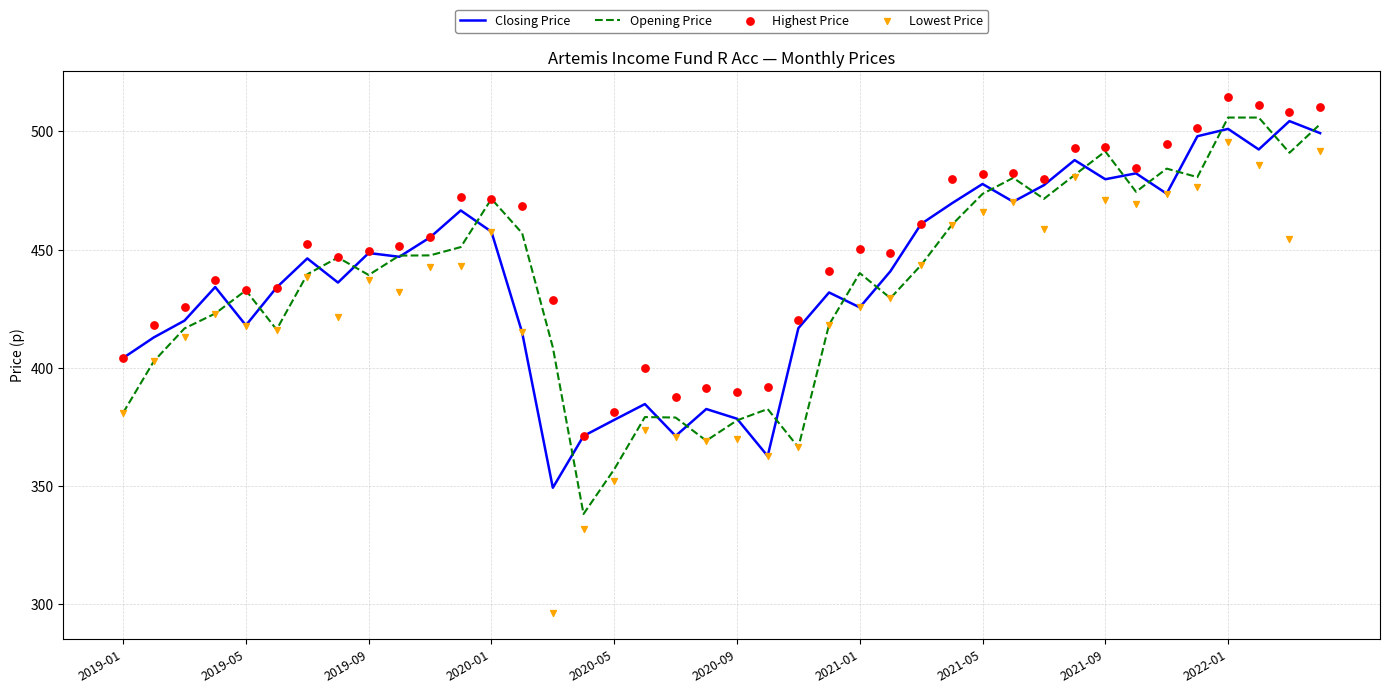

Which series has the largest Y range (max minus min)?

Lowest Price